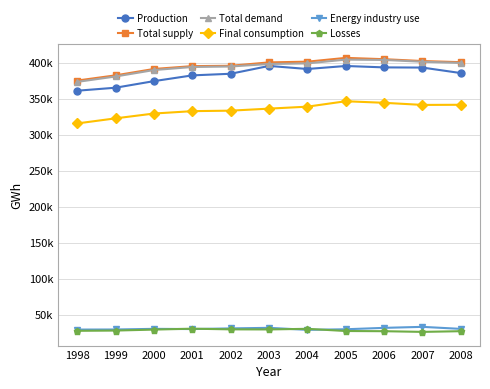

The value of Energy industry use at 1998 is 11480.8. True or false?

False